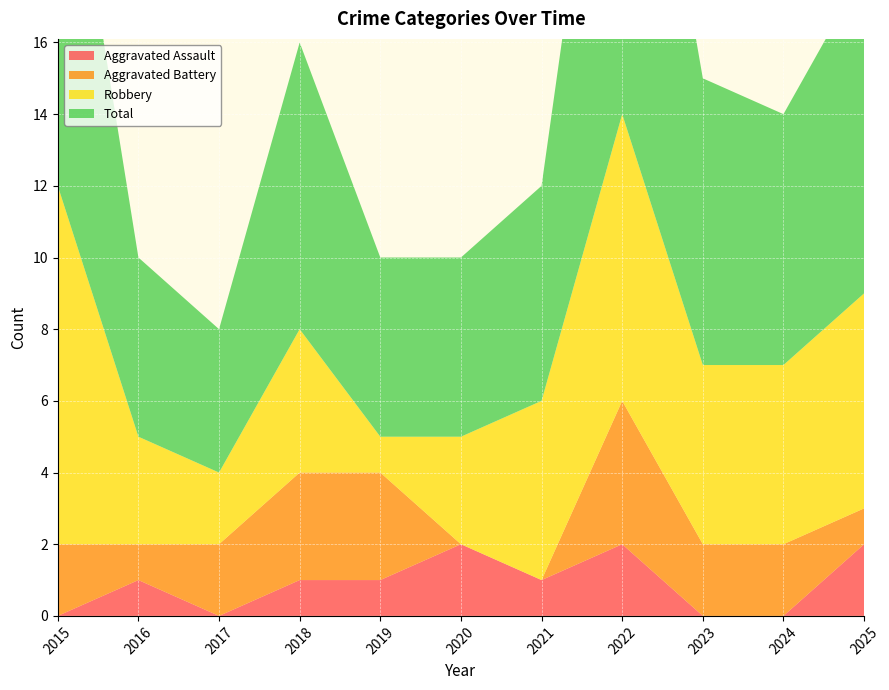

Reading right to left, extract all data points from this chart.

Aggravated Assault: 2	0	0	2	1	2	1	1	0	1	0
Aggravated Battery: 1	2	2	4	0	0	3	3	2	1	2
Robbery: 6	5	5	8	5	3	1	4	2	3	10
Total: 9	7	8	14	6	5	5	8	4	5	12